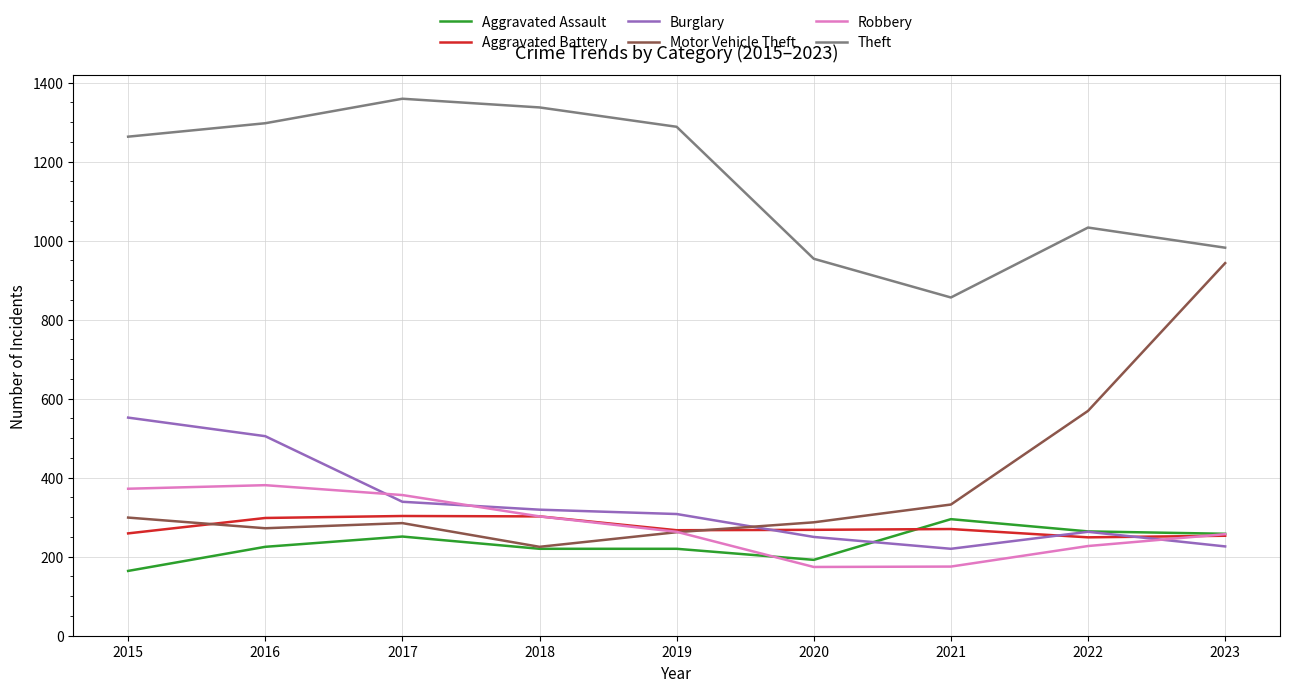

What is the spread (max minus min) of values at 2017?

1108